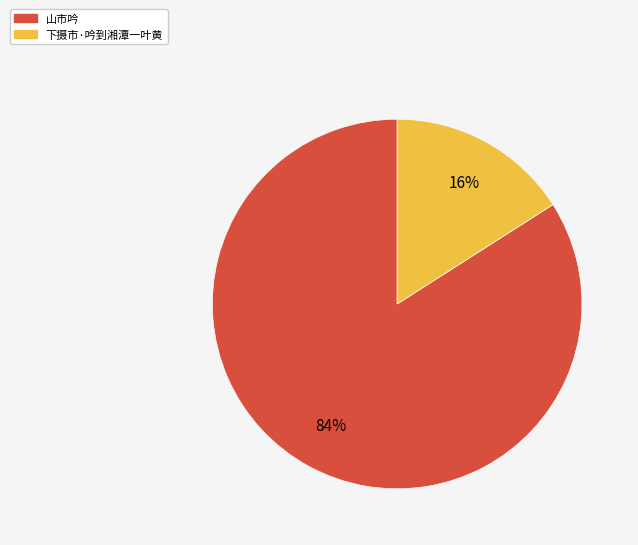

Is 下摄市·吟到湘潭一叶黄 the majority of the pie?

No